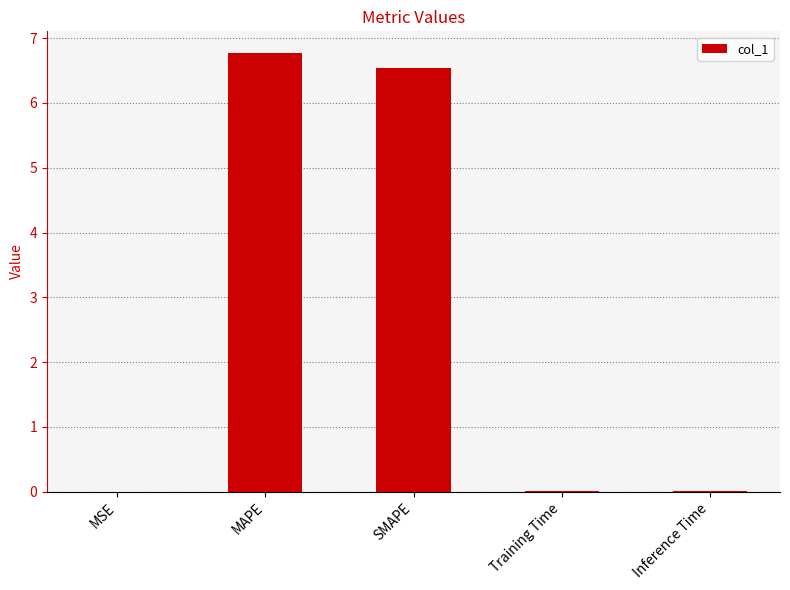

Which has a higher value, SMAPE or MSE?

SMAPE